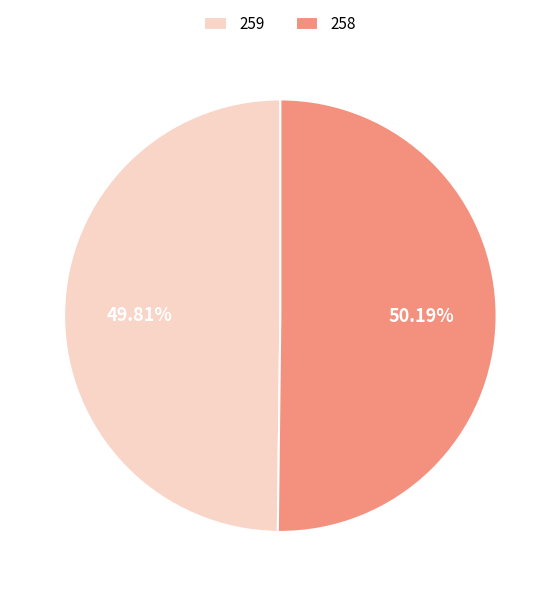

What percentage do 259 and 258 together represent?

100.0%